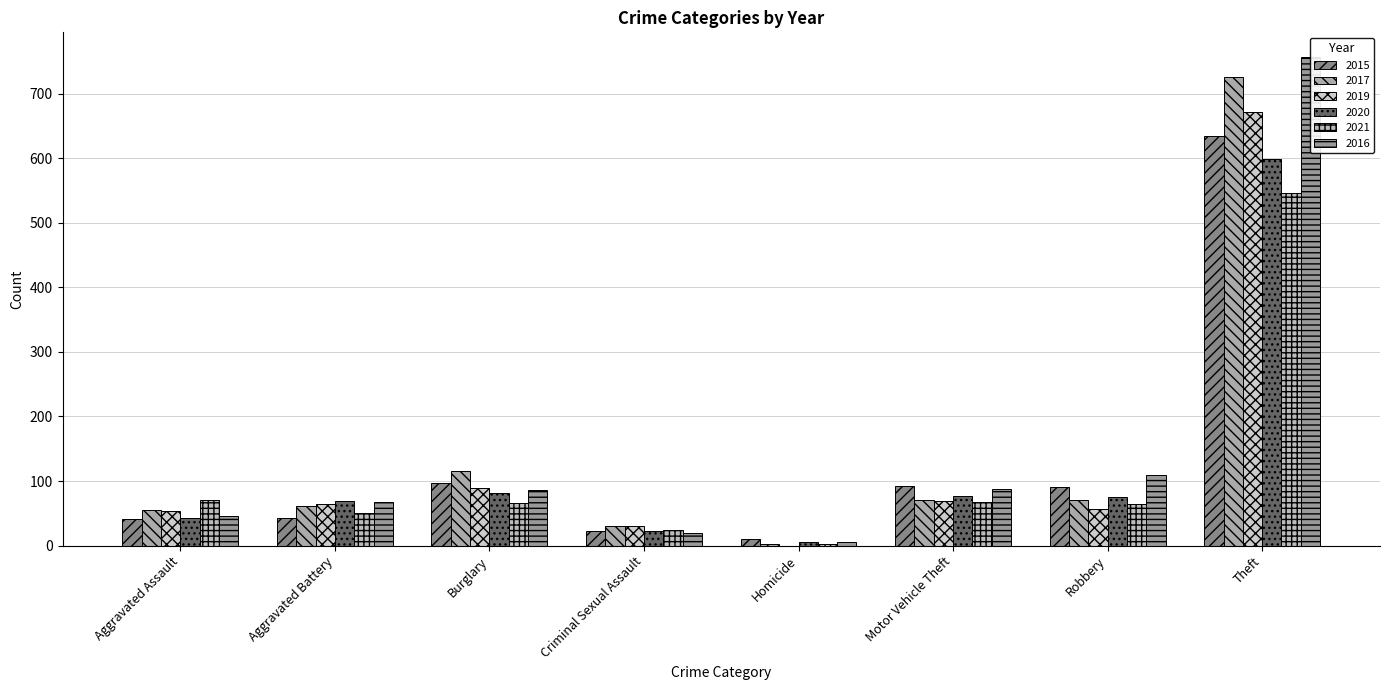

Reading left to right, extract all data points from this chart.

2015: Aggravated Assault=42	Aggravated Battery=43	Burglary=97	Criminal Sexual Assault=22	Homicide=11	Motor Vehicle Theft=92	Robbery=91	Theft=634
2017: Aggravated Assault=55	Aggravated Battery=61	Burglary=115	Criminal Sexual Assault=31	Homicide=3	Motor Vehicle Theft=71	Robbery=71	Theft=726
2019: Aggravated Assault=54	Aggravated Battery=65	Burglary=90	Criminal Sexual Assault=30	Homicide=0	Motor Vehicle Theft=69	Robbery=57	Theft=672
2020: Aggravated Assault=43	Aggravated Battery=69	Burglary=81	Criminal Sexual Assault=22	Homicide=5	Motor Vehicle Theft=77	Robbery=76	Theft=599
2021: Aggravated Assault=71	Aggravated Battery=51	Burglary=66	Criminal Sexual Assault=24	Homicide=2	Motor Vehicle Theft=68	Robbery=64	Theft=546
2016: Aggravated Assault=46	Aggravated Battery=68	Burglary=86	Criminal Sexual Assault=20	Homicide=5	Motor Vehicle Theft=88	Robbery=109	Theft=757